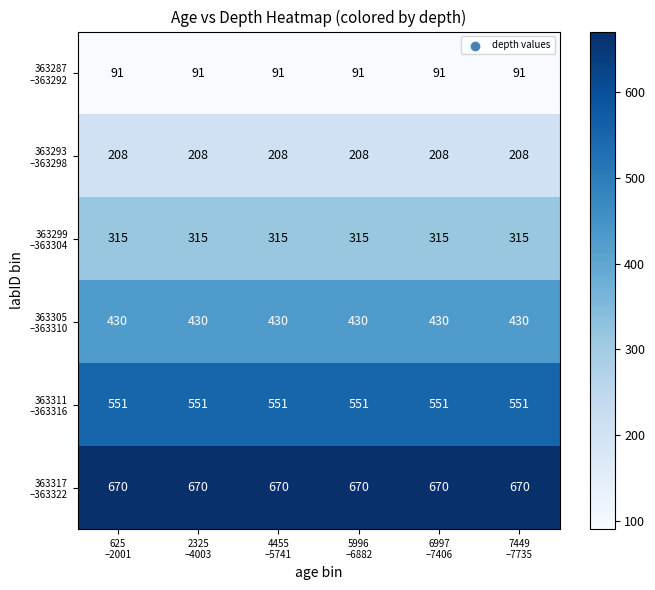

What is the smallest value displayed?

91